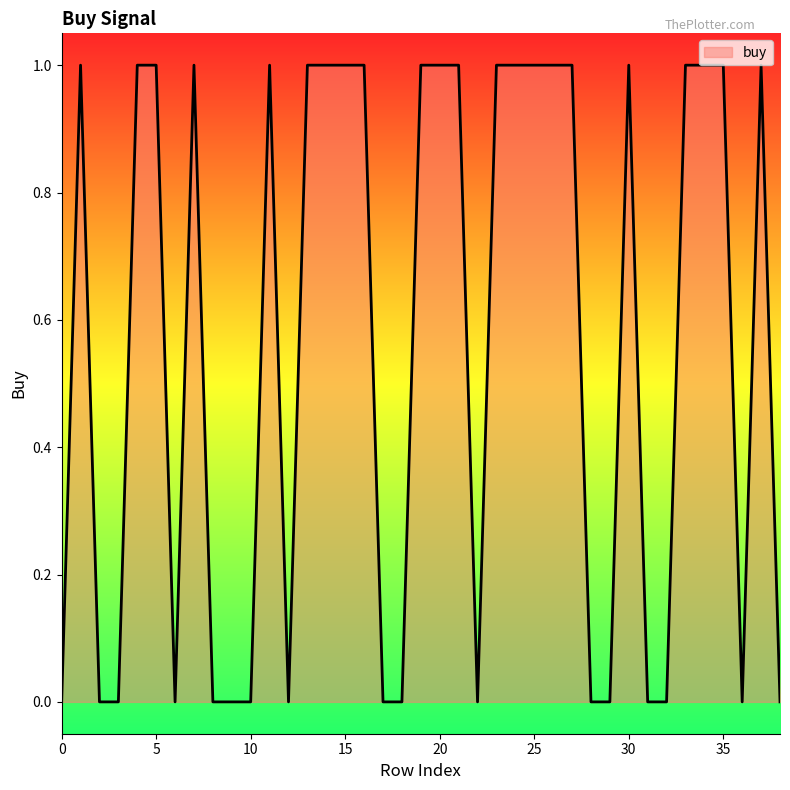

Reading left to right, list all the values displayed in this chart.

0	1	0	0	1	1	0	1	0	0	0	1	0	1	1	1	1	0	0	1	1	1	0	1	1	1	1	1	0	0	1	0	0	1	1	1	0	1	0